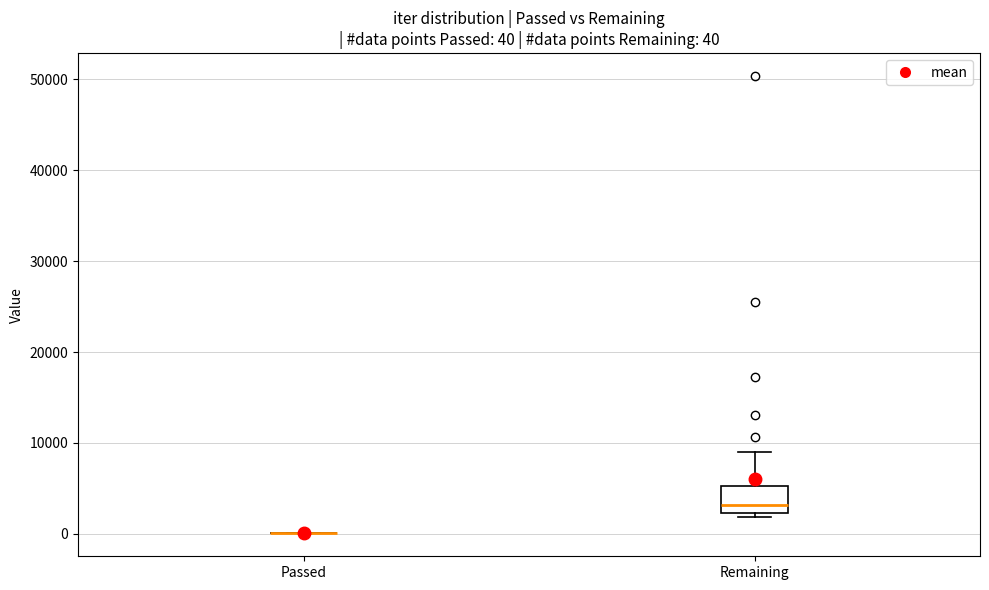

Which box is the tallest, from its lower edge to its upper edge?

Remaining